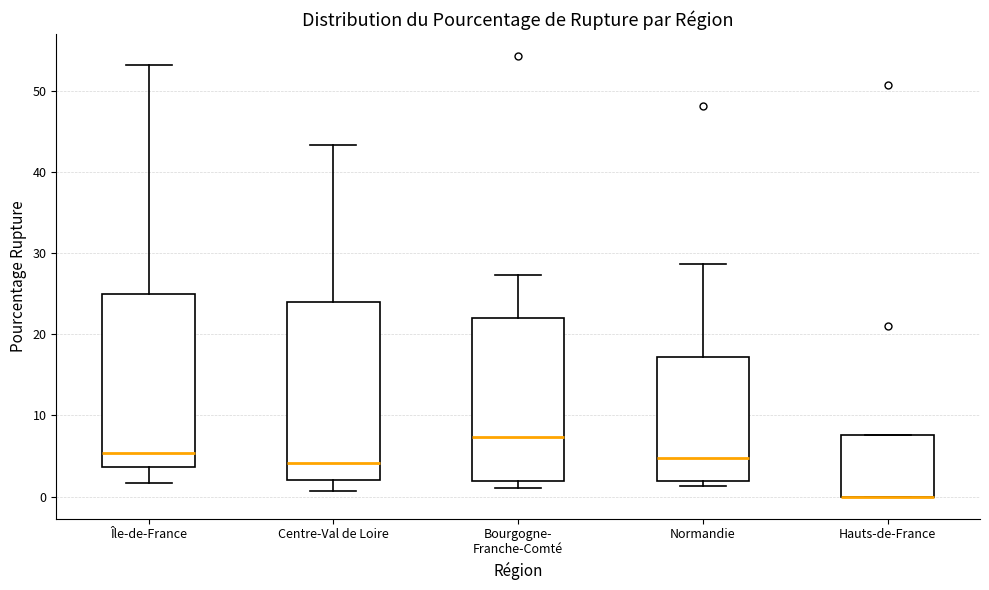

Reading left to right, read every box against the y-axis: the position of its median line, the range the box covers, and the ends of its whiskers. The values are not printed on the chart, so give them approximately, as read against the axis.

Île-de-France: median 5, box 4 to 25, whiskers 2 to 53
Centre-Val de Loire: median 4, box 2 to 24, whiskers 1 to 43
Bourgogne- Franche-Comté: median 7, box 2 to 22, whiskers 1 to 27
Normandie: median 5, box 2 to 17, whiskers 1 to 29
Hauts-de-France: median 0 (drawn on the box's lower edge), box 0 to 8, whiskers 0 to 8